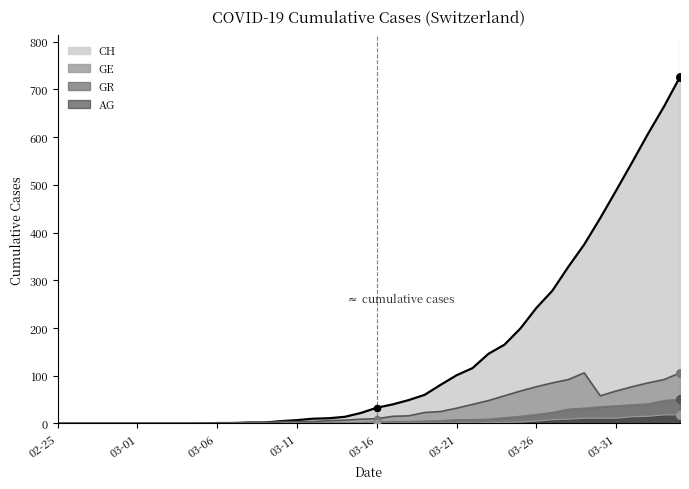

At how many categories does at least one series exceed 482?

5